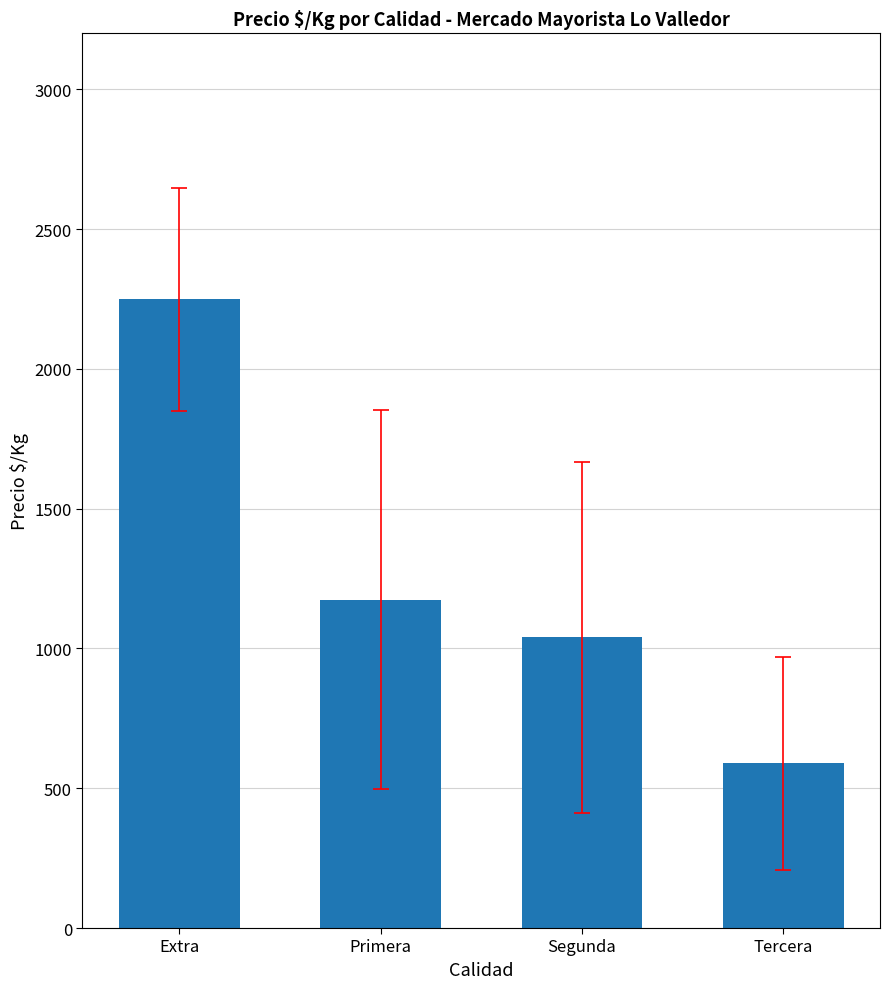

Reading right to left, list all the values displayed in this chart.

588.8	1039.2	1174.7	2248.5